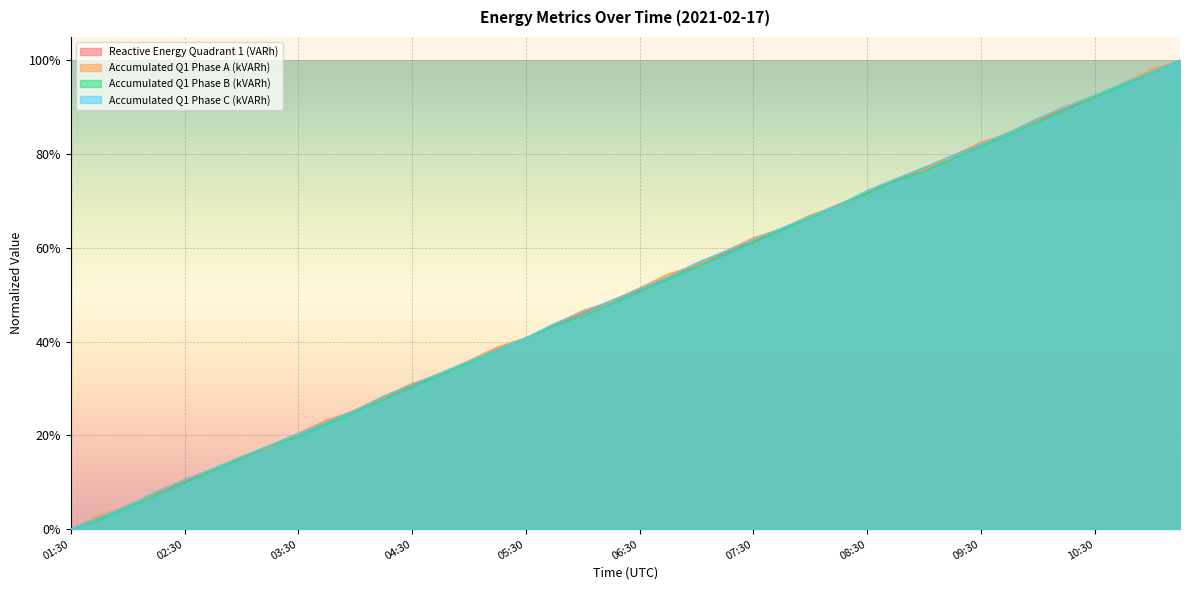

What is the maximum value shown in the chart?

1.0